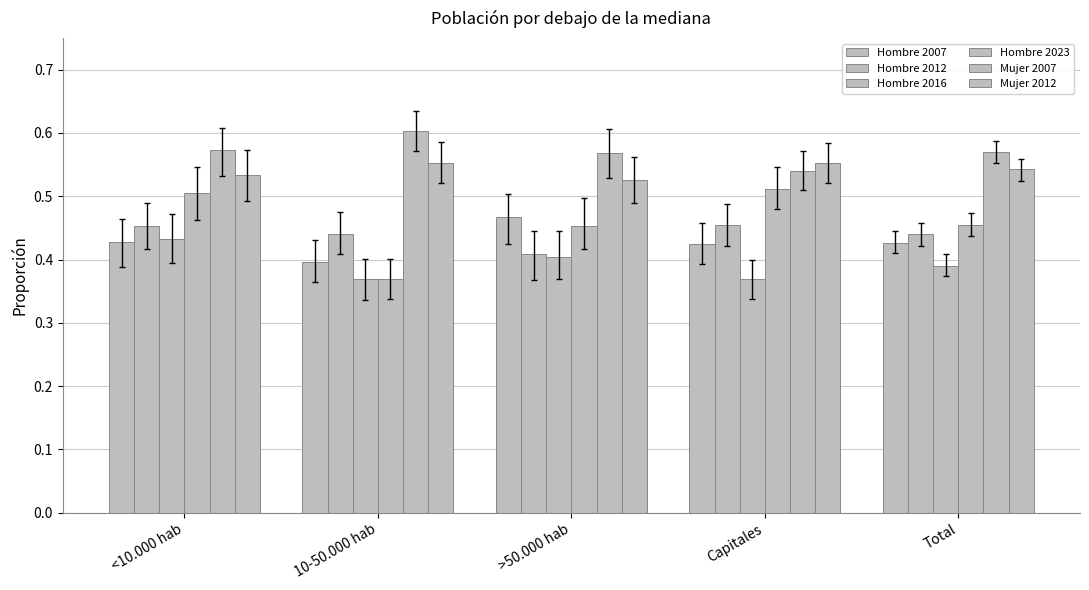

Count the number of data series in this chart.

6